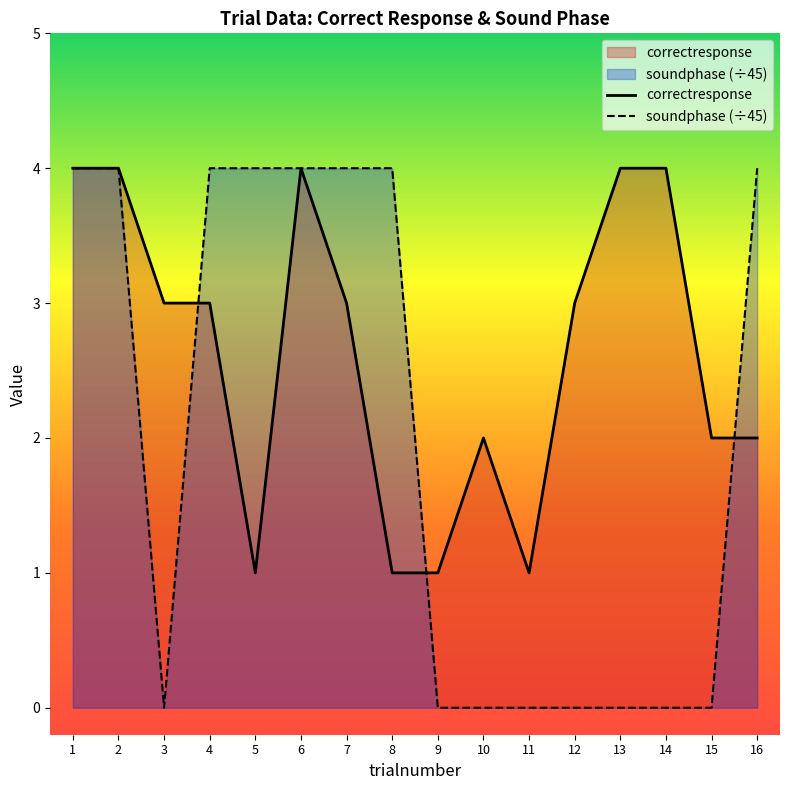

Which series ends up on top after the final intersection of soundphase and correctresponse?

soundphase